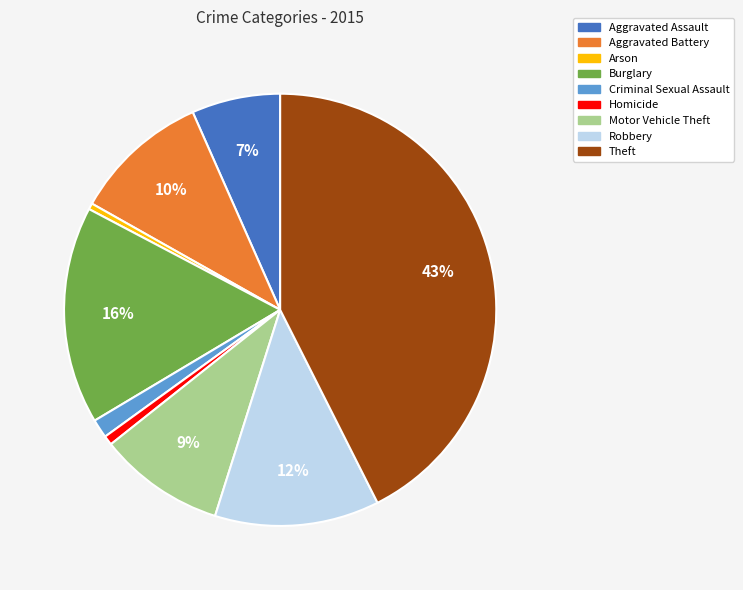

To the nearest percent, what is the difference between the Aggravated Battery and Robbery slice percentages?

2%